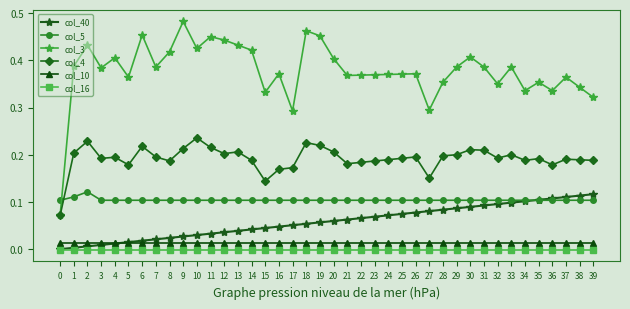

How many lines are shown in the chart?

6